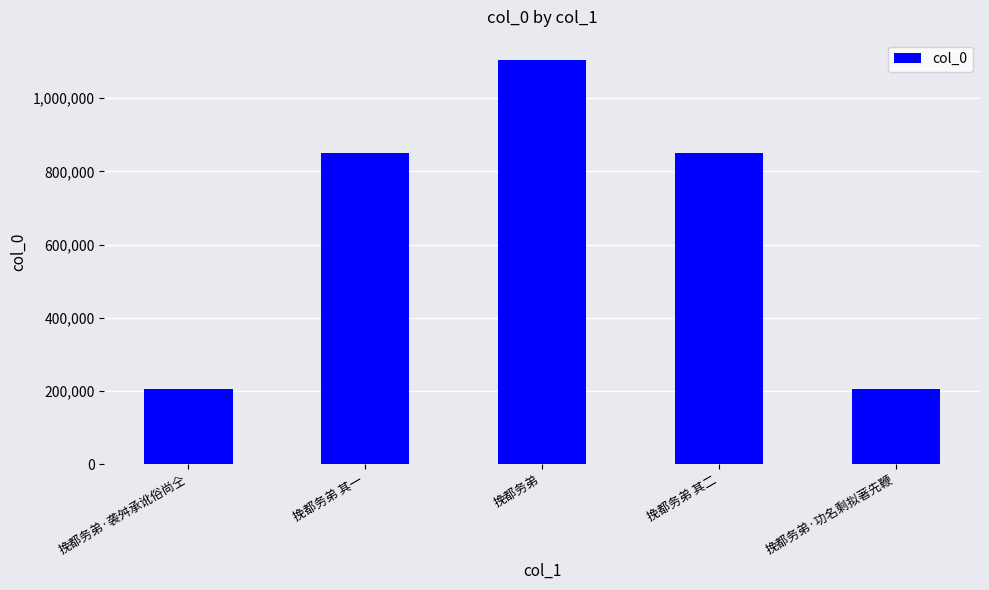

True or false: the data shows 767413 at 挽都务弟.

False